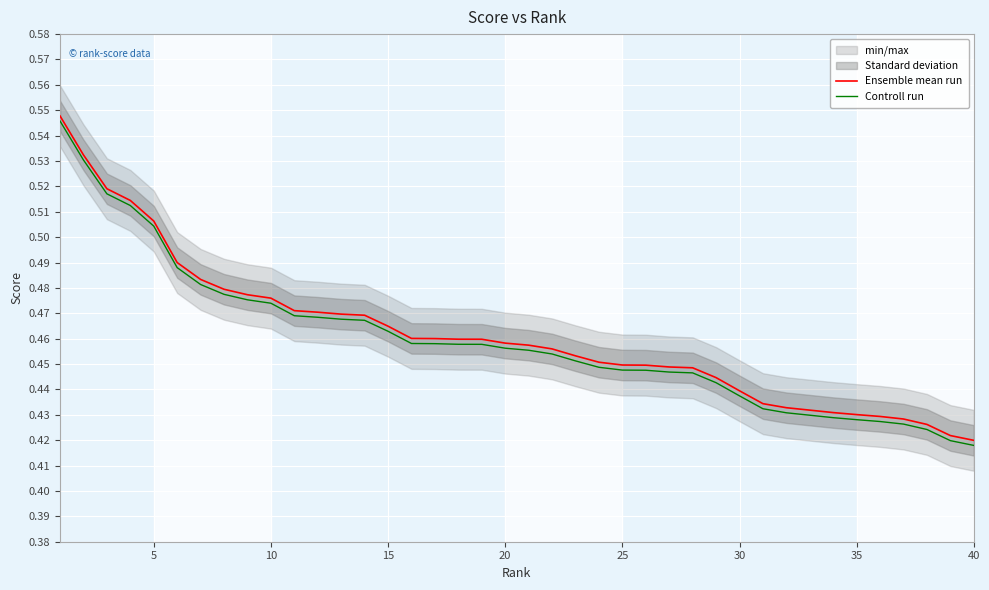

Is it true that Ensemble mean run equals 0.2 at 25?

False